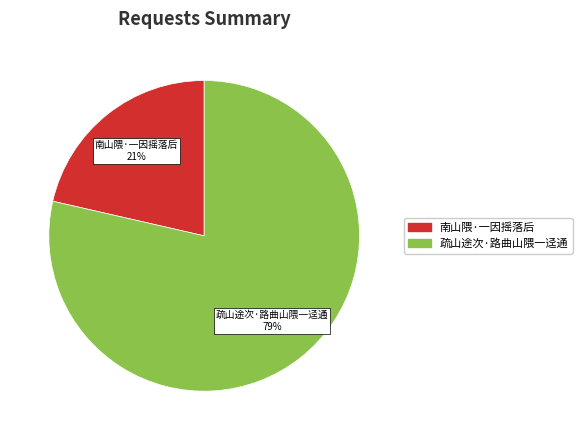

Does any single category account for the majority?

Yes